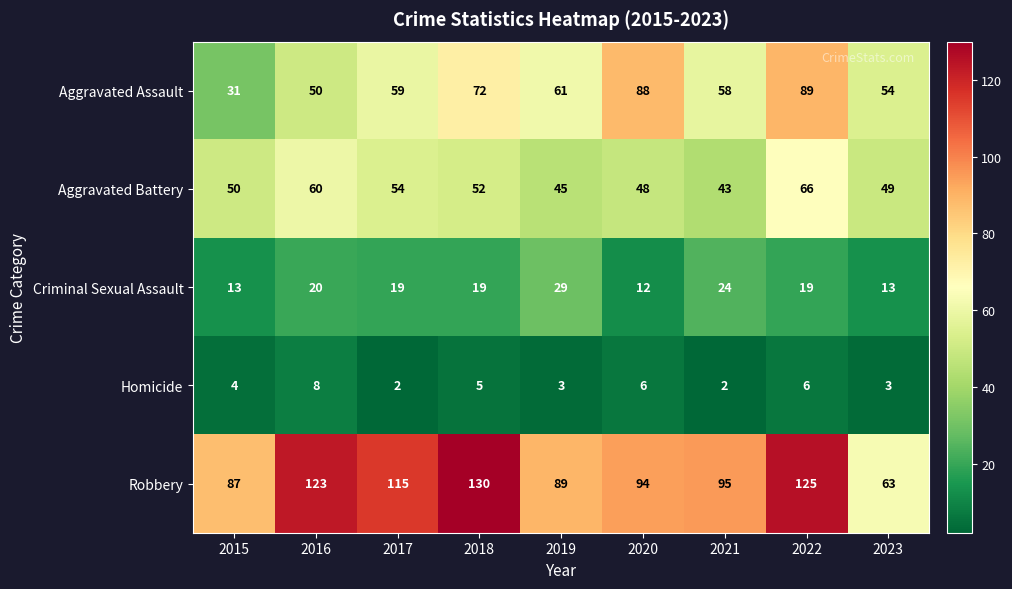

True or false: Criminal Sexual Assault has a value of 13 at 2017.

False